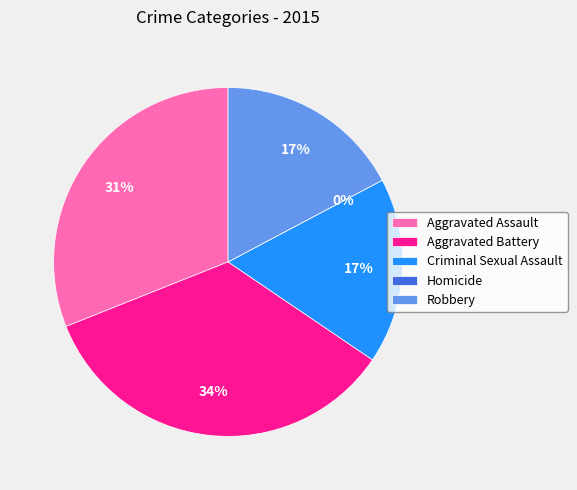

To the nearest percent, what is the combined percentage of Aggravated Assault and Homicide?

31%